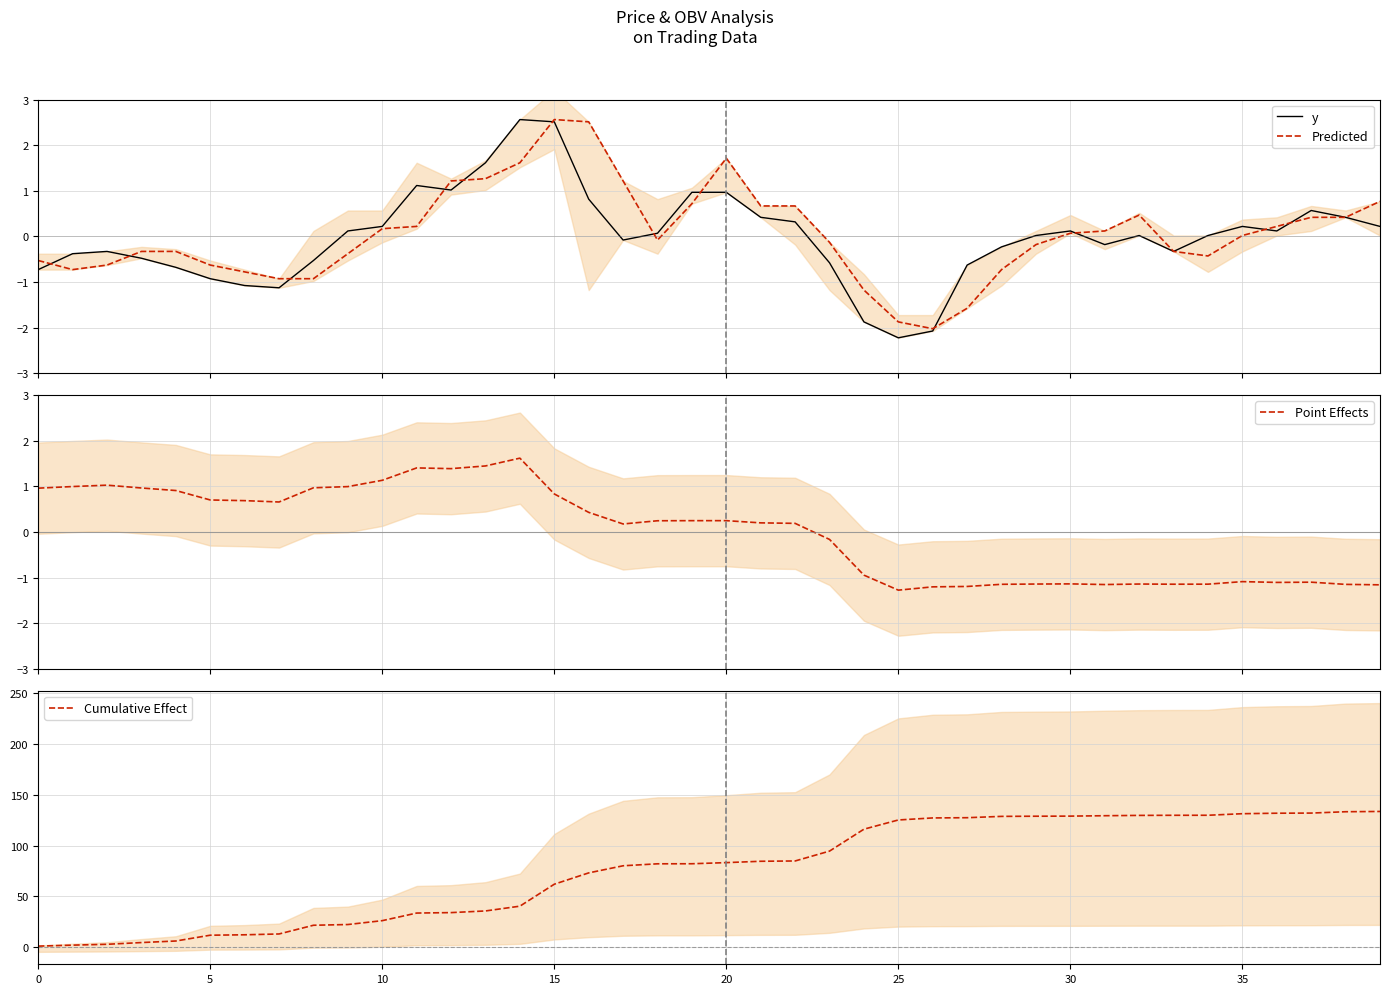

Between 29 and 9, which is larger?

9